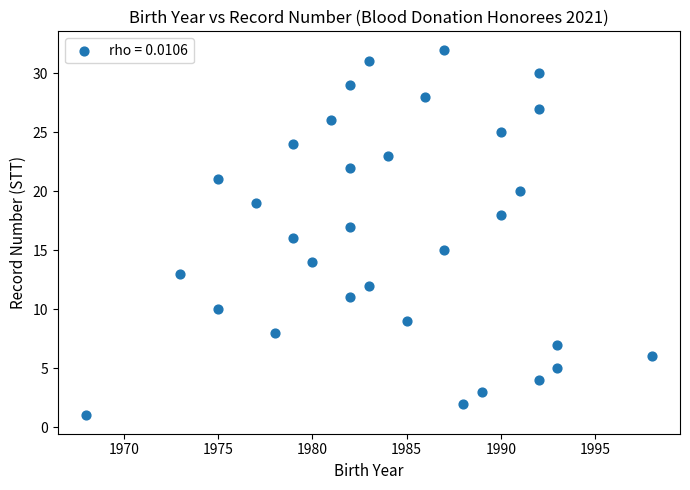

What is the range of Y values (max minus min)?

31